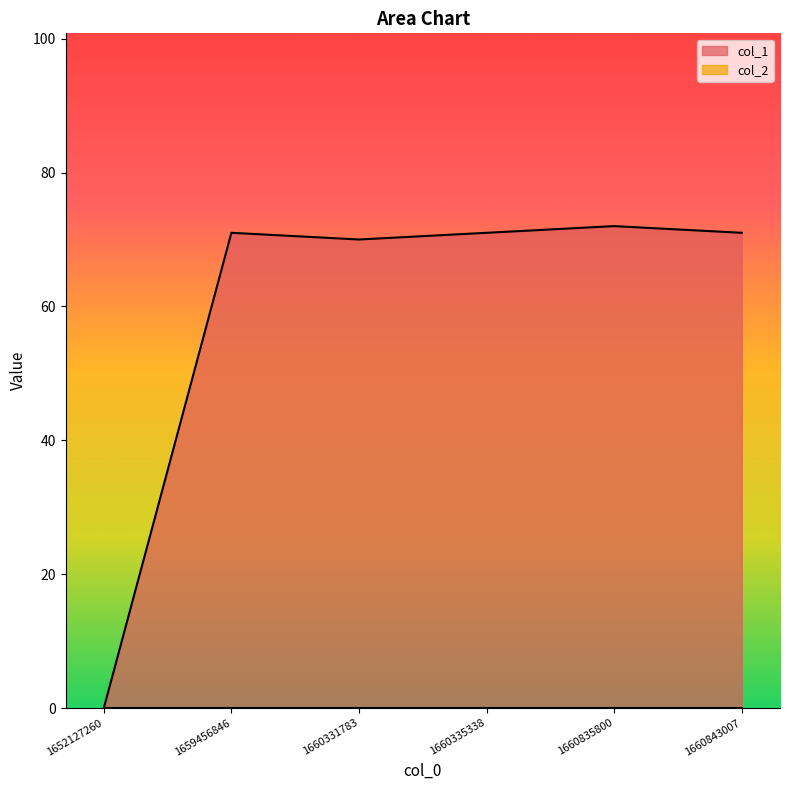

Where does the data first go above 71?

1660835800